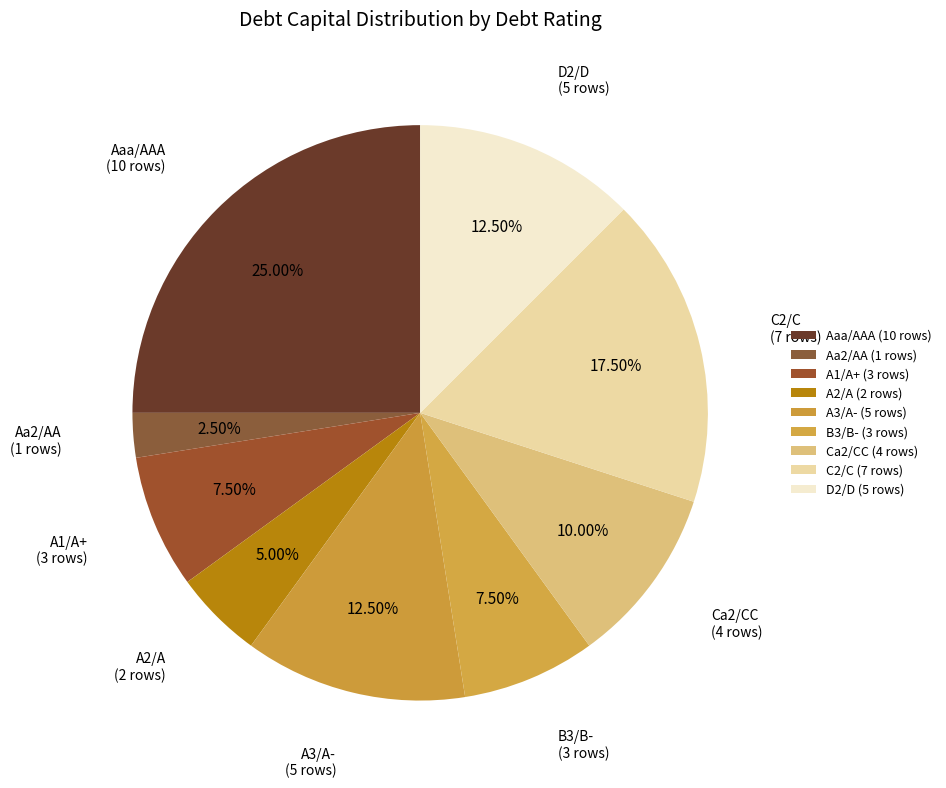

True or false: C2/C accounts for 7% of the total.

False